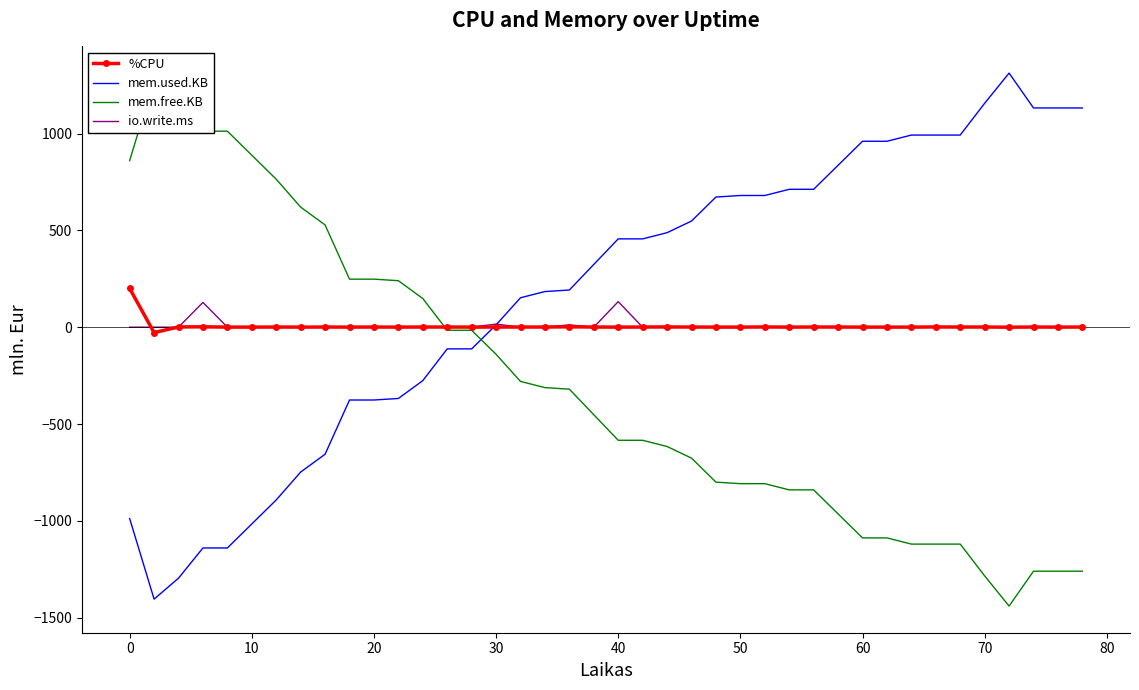

What is the difference between the maximum and minimum values in the mem.used.KB series?

2716.0